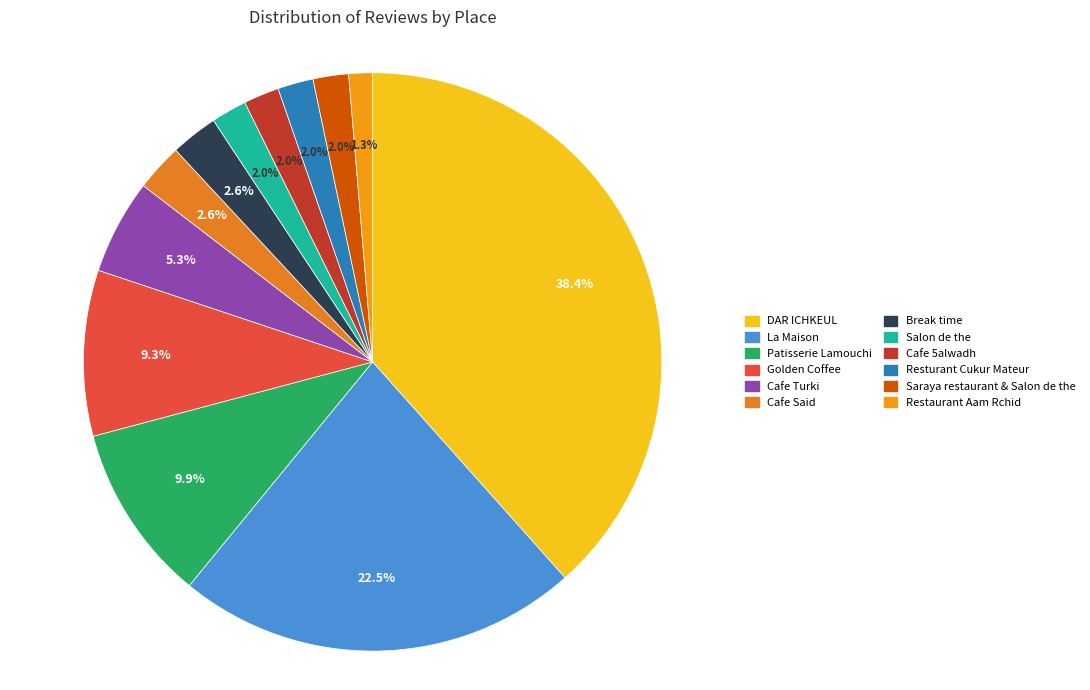

True or false: Restaurant Aam Rchid accounts for 1% of the total.

True